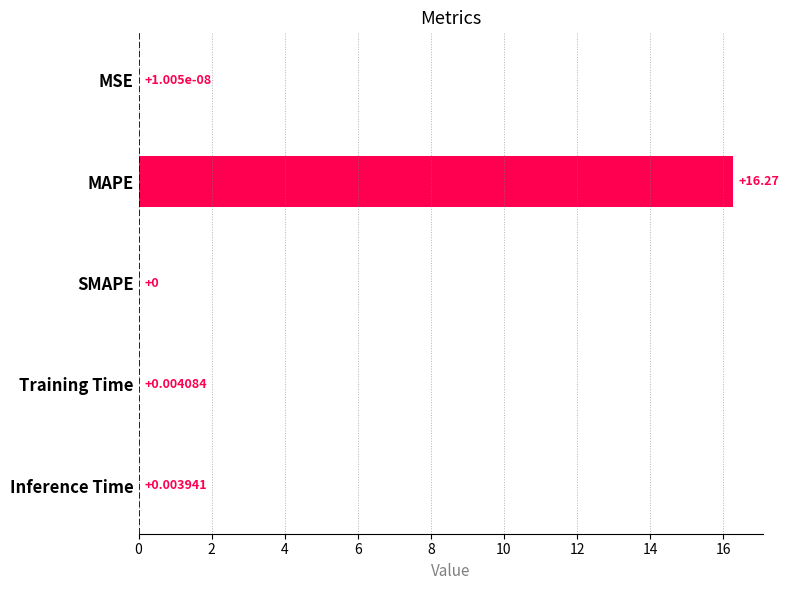

How many data points does each series have?

5